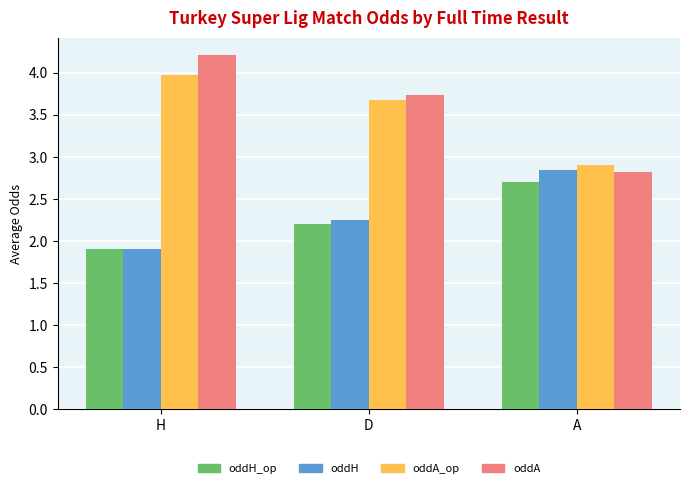

How many oddH_op values are between 1 and 2?

1